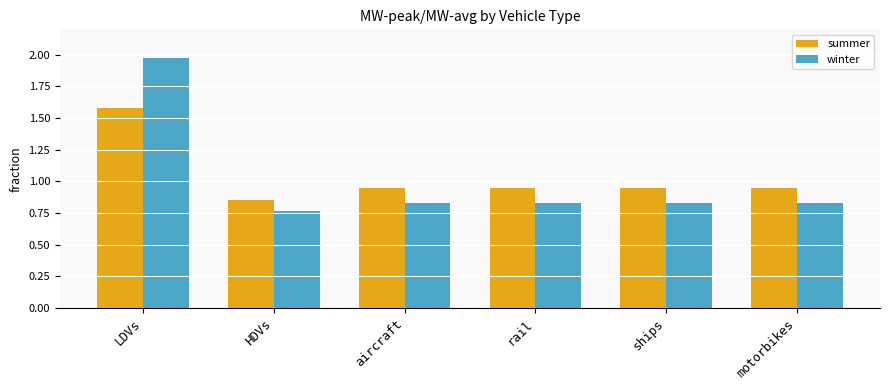

Which label corresponds to the largest value in the chart?

LDVs